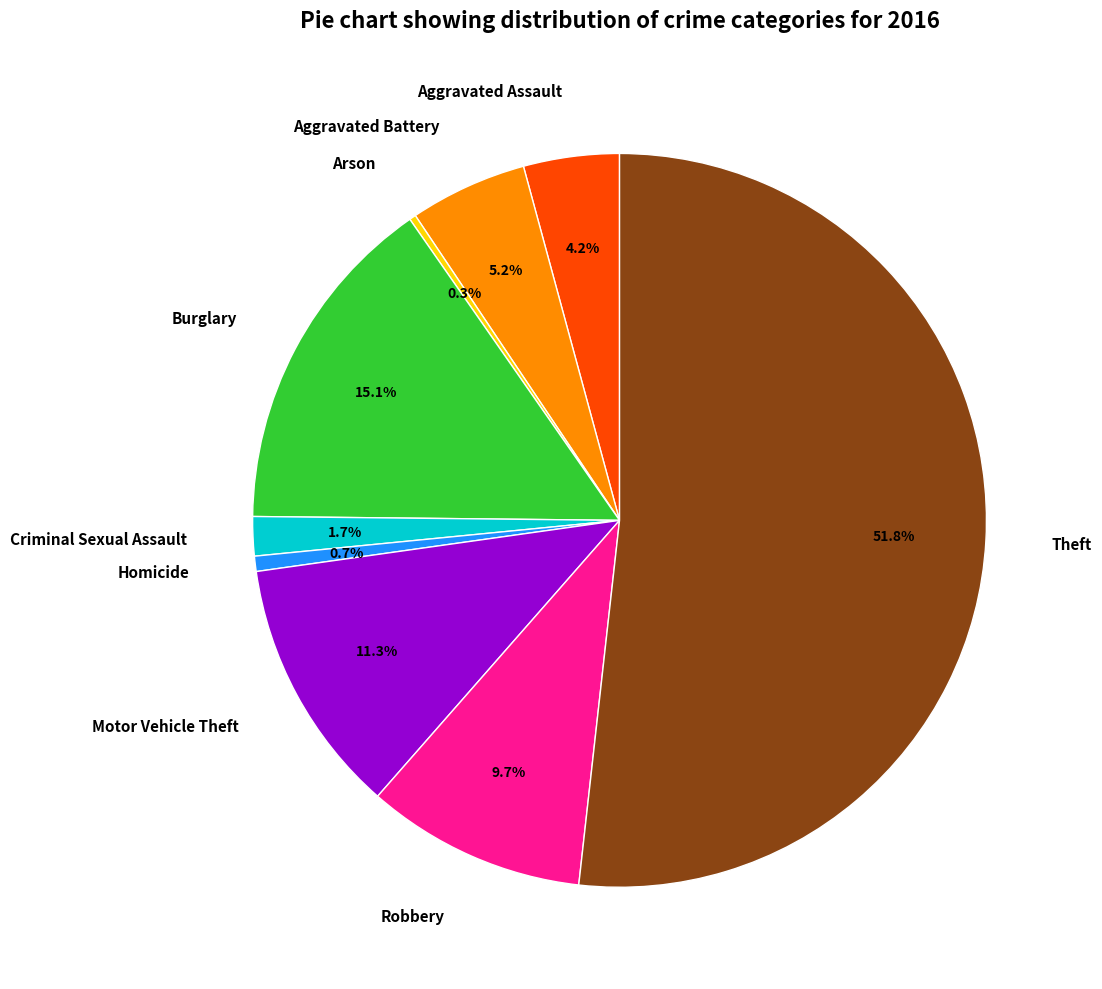

To the nearest percent, what is the difference between the Motor Vehicle Theft and Criminal Sexual Assault slice percentages?

10%